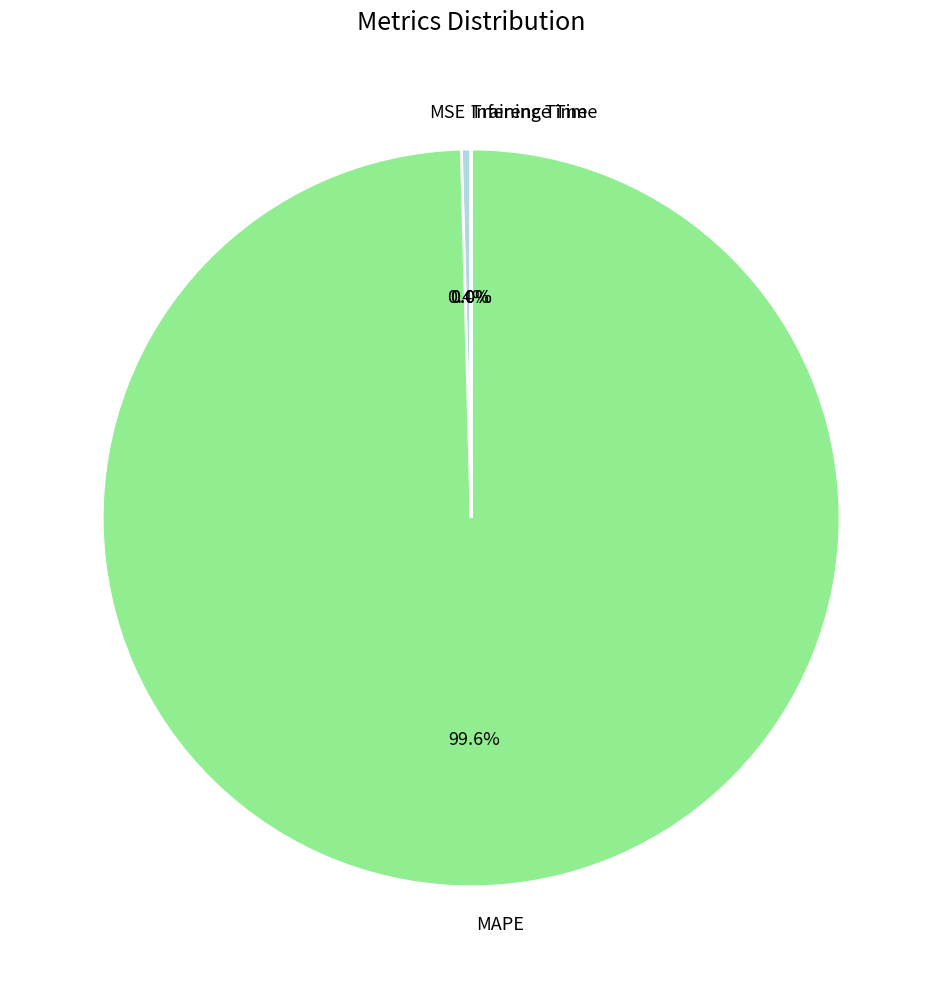

Does MAPE account for over 50% of the chart?

Yes